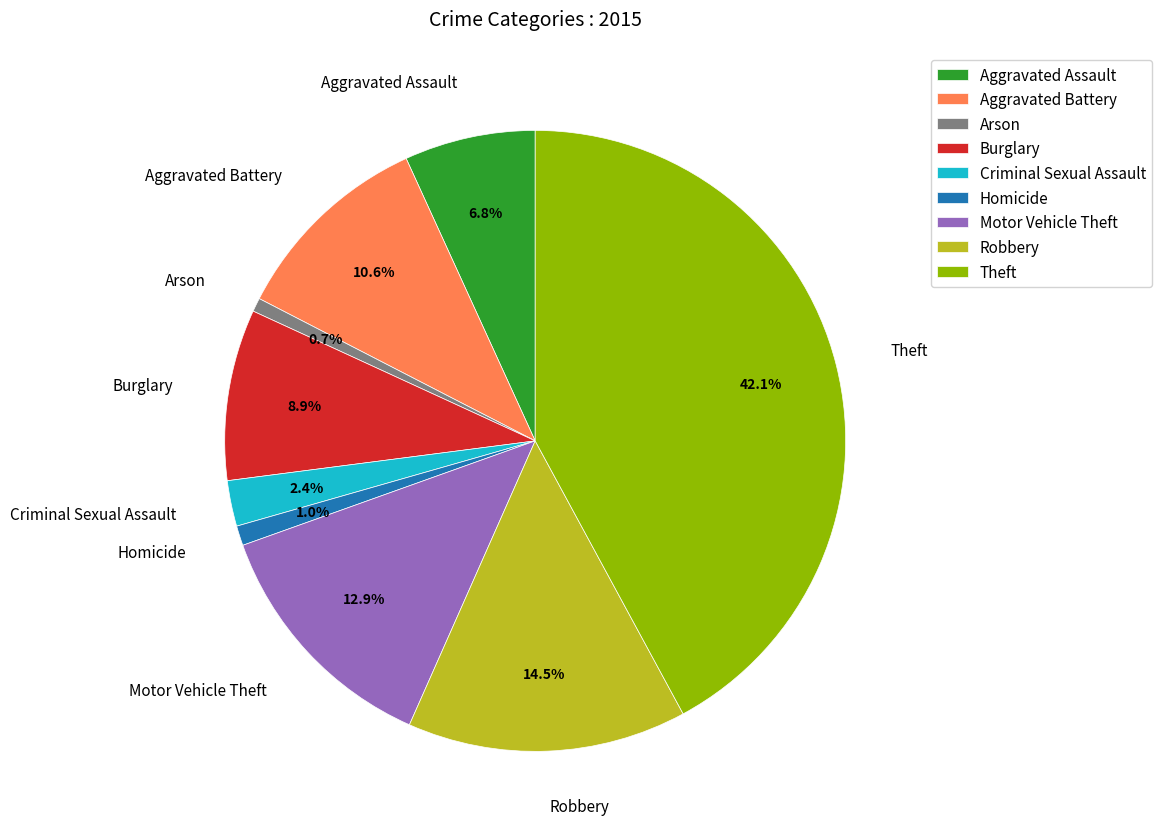

Is it true that Burglary is 9% of the pie?

True